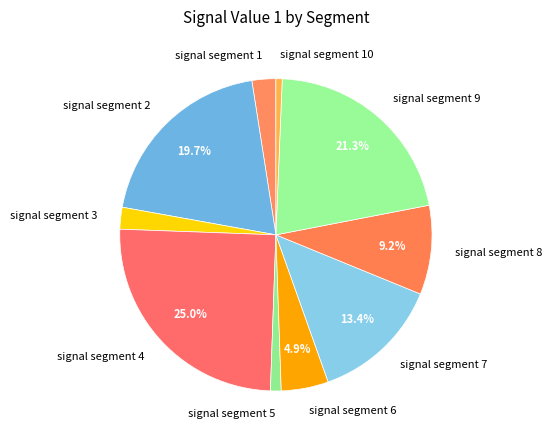

Which category has the biggest portion of the pie?

signal segment 4